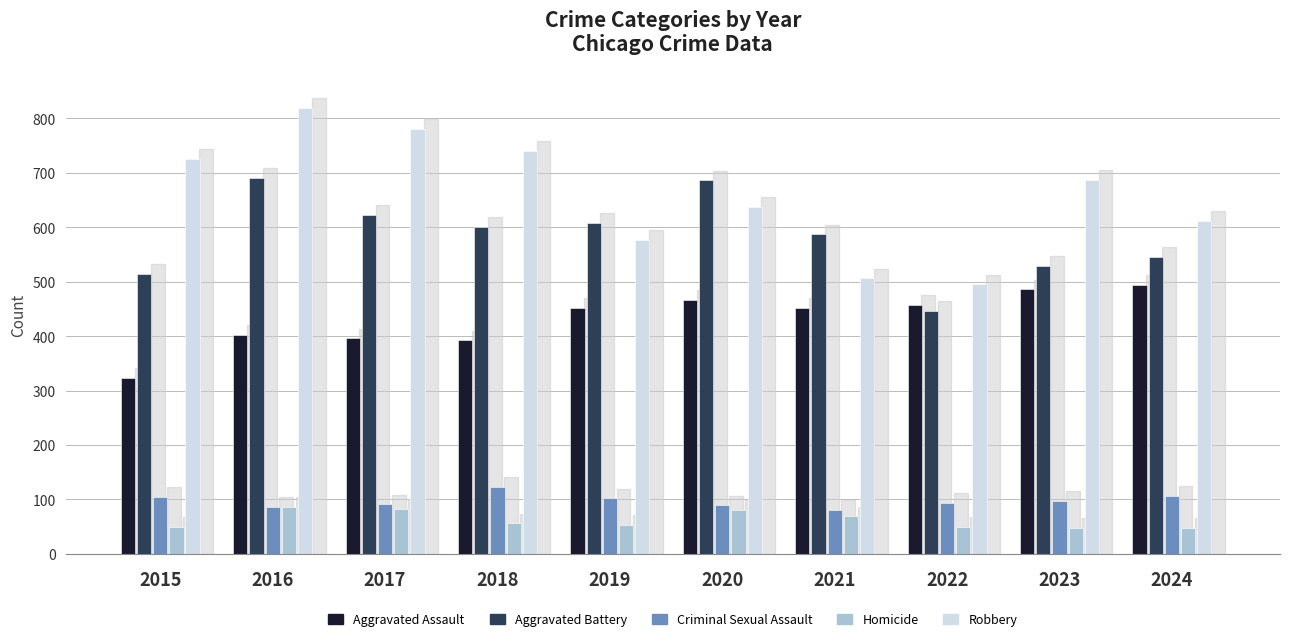

Which series has the widest spread of values?

Robbery